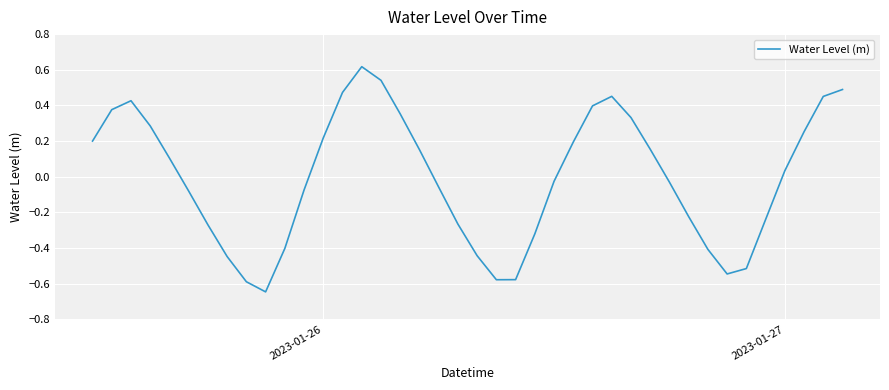

What is the difference between the maximum and minimum values?

1.3